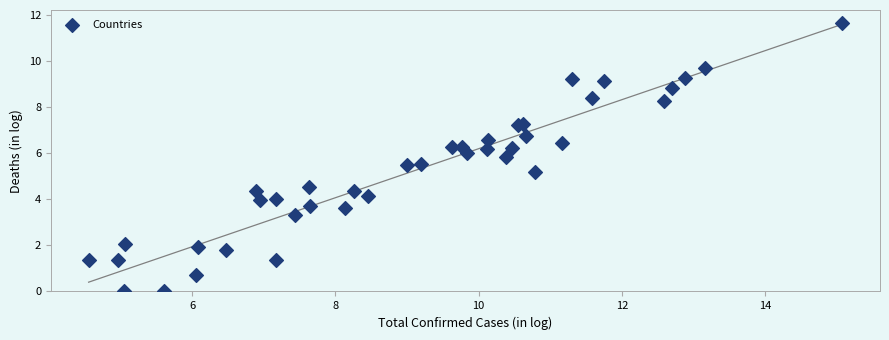

What Y value in the scatter plot is closest to 5?

5.2